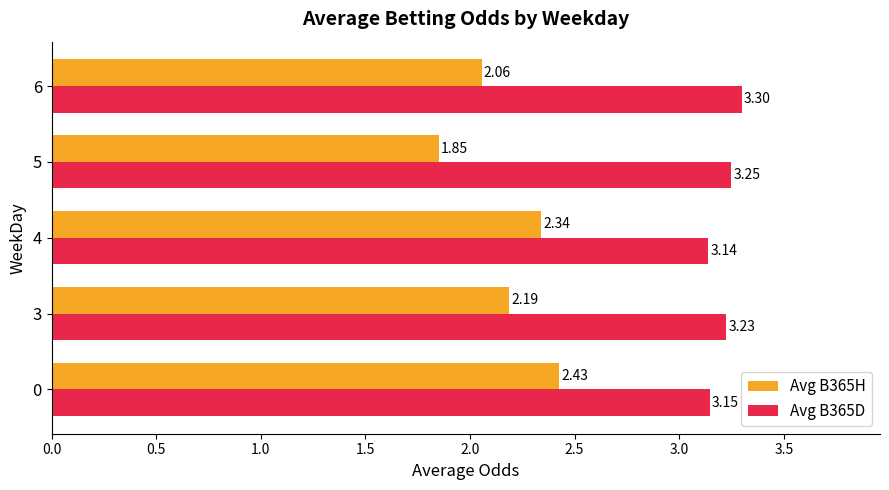

List the series in order of their overall mean, highest first.

Avg B365D, Avg B365H